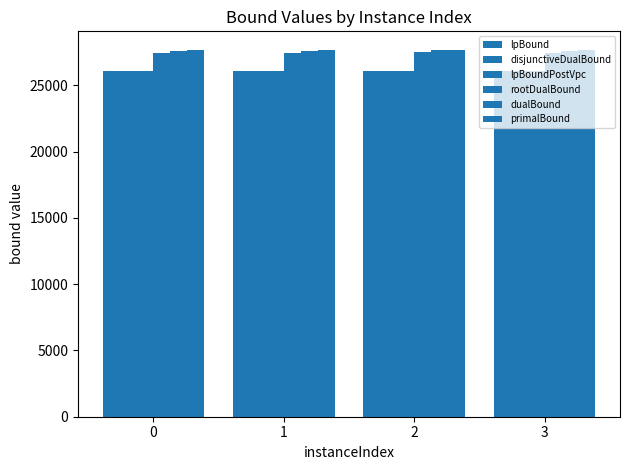

At which label does dualBound first exceed 27598?

2